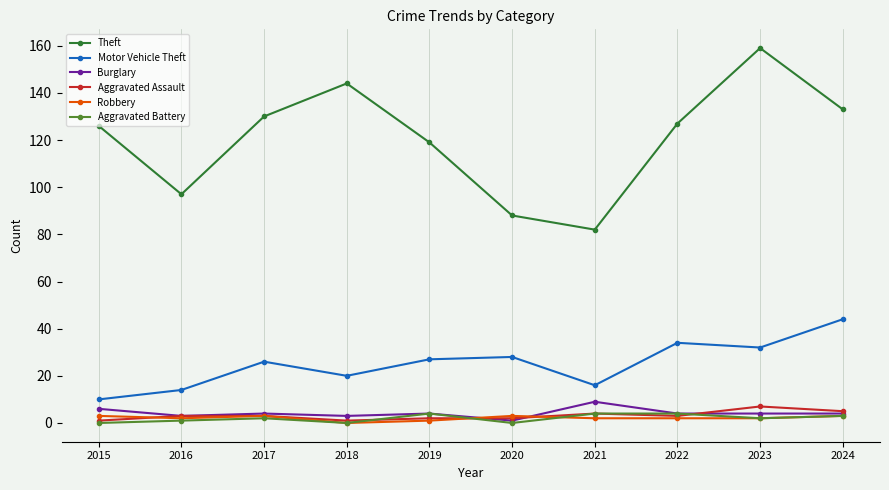

What is the value of the Aggravated Assault point at the 4th from the left?

1